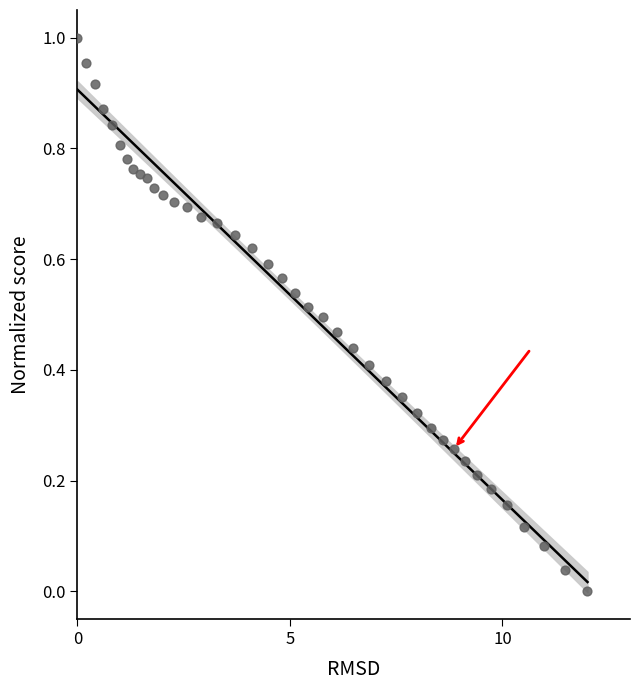

What is the range of X values (max minus min)?

12.0